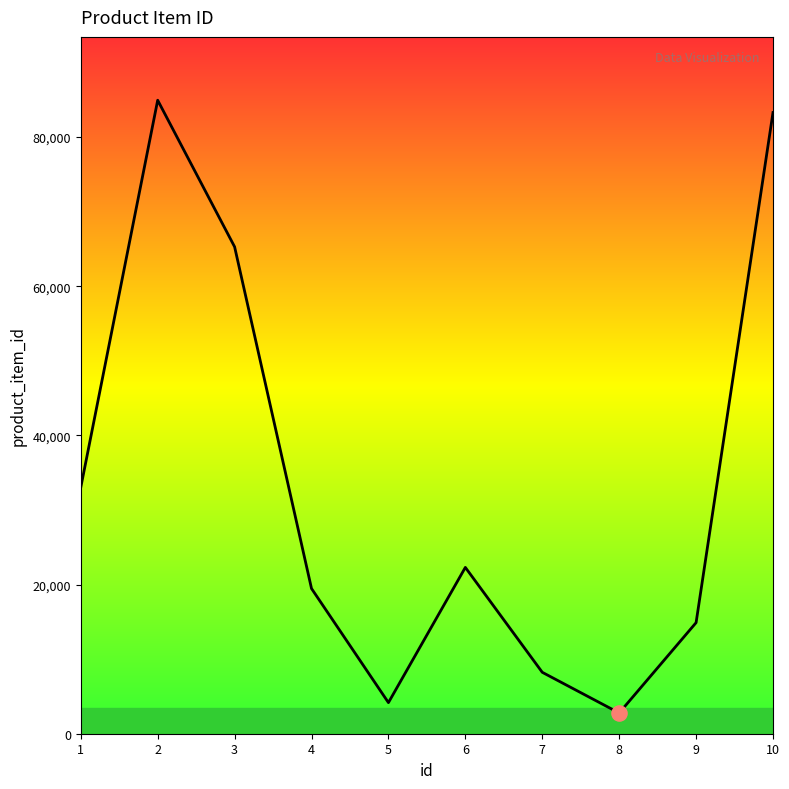

Between 3 and 4, which is larger?

3